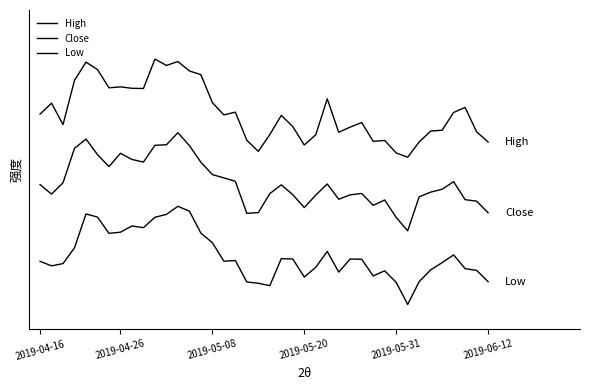

Does the chart have visible grid lines?

No